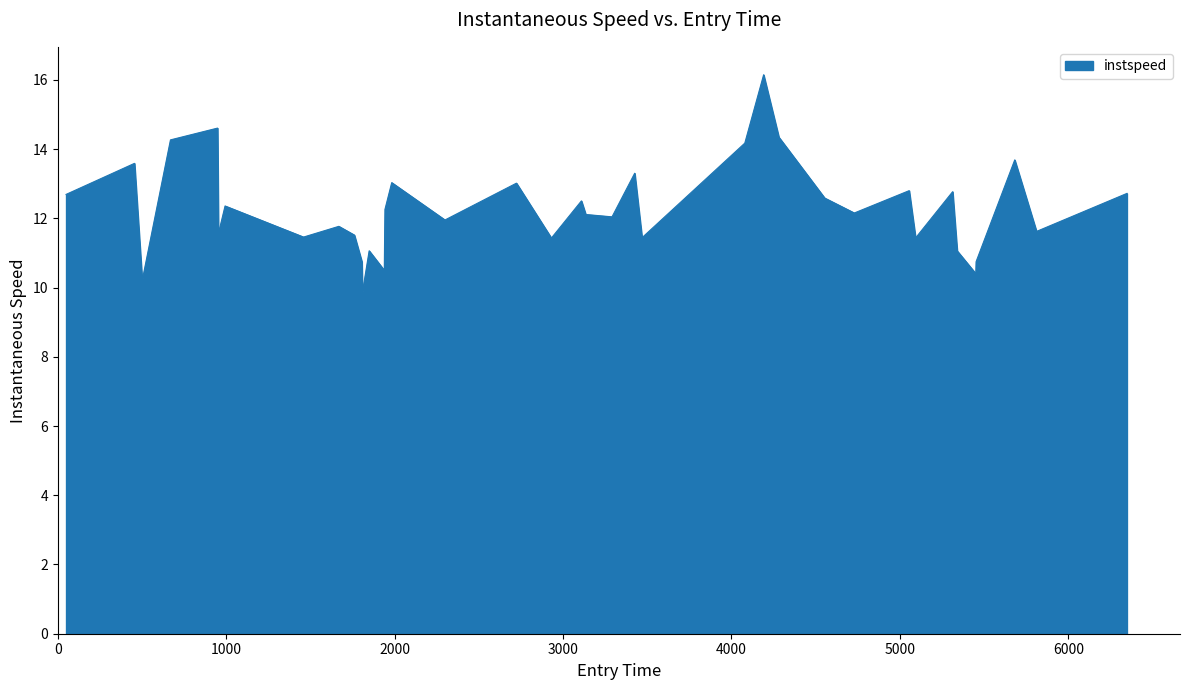

What is the maximum value shown in the chart?

16.1